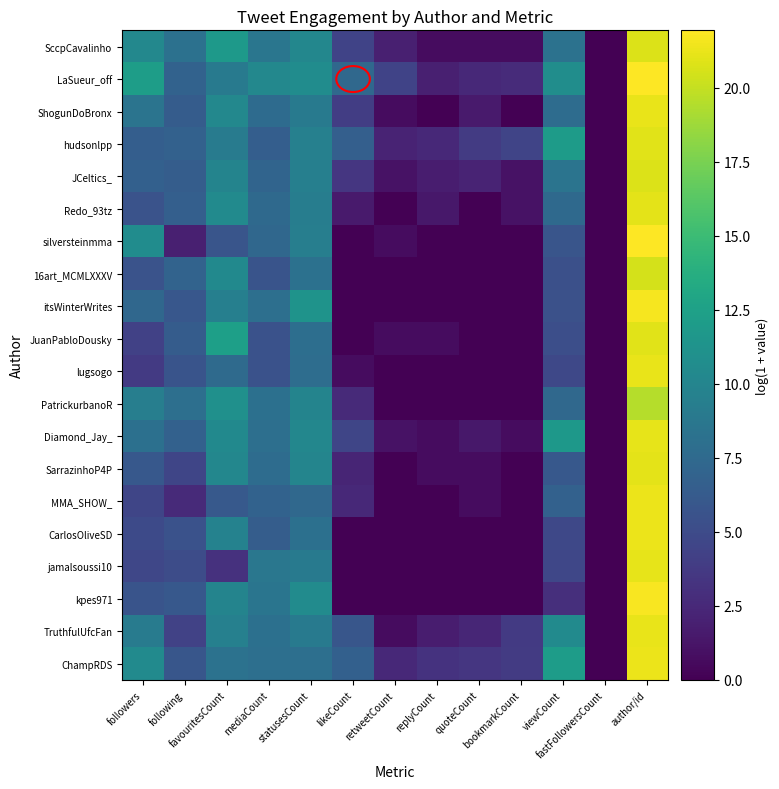

Reading right to left, transcribe all the data shown in this chart.

SccpCavalinho: author/id=20.8	fastFollowersCount=0.0	viewCount=8.2	bookmarkCount=0.7	quoteCount=0.7	replyCount=0.7	retweetCount=1.9	likeCount=4.4	statusesCount=10.2	mediaCount=8.6	favouritesCount=11.8	following=8.2	followers=10.2
LaSueur_off: author/id=21.9	fastFollowersCount=0.0	viewCount=10.8	bookmarkCount=2.7	quoteCount=2.5	replyCount=1.9	retweetCount=4.4	likeCount=7.4	statusesCount=10.7	mediaCount=10.2	favouritesCount=9.0	following=6.9	followers=12.2
ShogunDoBronx: author/id=21.2	fastFollowersCount=0.0	viewCount=7.8	bookmarkCount=0.0	quoteCount=1.6	replyCount=0.0	retweetCount=0.7	likeCount=4.0	statusesCount=9.0	mediaCount=7.7	favouritesCount=10.2	following=6.4	followers=8.4
hudsonlpp: author/id=20.9	fastFollowersCount=0.0	viewCount=12.0	bookmarkCount=4.5	quoteCount=3.8	replyCount=2.6	retweetCount=2.2	likeCount=6.7	statusesCount=9.6	mediaCount=6.5	favouritesCount=9.1	following=6.8	followers=6.6
JCeltics_: author/id=20.8	fastFollowersCount=0.0	viewCount=8.4	bookmarkCount=1.1	quoteCount=2.2	replyCount=1.8	retweetCount=1.1	likeCount=3.4	statusesCount=9.4	mediaCount=7.0	favouritesCount=9.9	following=6.5	followers=6.7
Redo_93tz: author/id=21.0	fastFollowersCount=0.0	viewCount=7.5	bookmarkCount=1.1	quoteCount=0.0	replyCount=1.4	retweetCount=0.0	likeCount=1.6	statusesCount=9.3	mediaCount=7.5	favouritesCount=10.5	following=6.6	followers=5.6
silversteinmma: author/id=21.9	fastFollowersCount=0.0	viewCount=5.8	bookmarkCount=0.0	quoteCount=0.0	replyCount=0.0	retweetCount=0.7	likeCount=0.0	statusesCount=9.4	mediaCount=7.4	favouritesCount=5.8	following=1.9	followers=10.7
16art_MCMLXXXV: author/id=20.5	fastFollowersCount=0.0	viewCount=5.3	bookmarkCount=0.0	quoteCount=0.0	replyCount=0.0	retweetCount=0.0	likeCount=0.0	statusesCount=8.2	mediaCount=5.7	favouritesCount=10.4	following=7.0	followers=5.6
itsWinterWrites: author/id=21.7	fastFollowersCount=0.0	viewCount=5.4	bookmarkCount=0.0	quoteCount=0.0	replyCount=0.0	retweetCount=0.0	likeCount=0.0	statusesCount=11.2	mediaCount=8.1	favouritesCount=9.5	following=5.9	followers=7.4
JuanPabloDousky: author/id=21.0	fastFollowersCount=0.0	viewCount=5.3	bookmarkCount=0.0	quoteCount=0.0	replyCount=0.7	retweetCount=0.7	likeCount=0.0	statusesCount=7.9	mediaCount=5.5	favouritesCount=12.4	following=6.3	followers=4.3
lugsogo: author/id=21.2	fastFollowersCount=0.0	viewCount=4.8	bookmarkCount=0.0	quoteCount=0.0	replyCount=0.0	retweetCount=0.0	likeCount=0.7	statusesCount=7.9	mediaCount=5.6	favouritesCount=7.6	following=5.7	followers=3.8
PatrickurbanoR: author/id=19.5	fastFollowersCount=0.0	viewCount=7.4	bookmarkCount=0.0	quoteCount=0.0	replyCount=0.0	retweetCount=0.0	likeCount=2.6	statusesCount=9.9	mediaCount=8.1	favouritesCount=11.0	following=8.0	followers=9.4
Diamond_Jay_: author/id=21.2	fastFollowersCount=0.0	viewCount=11.7	bookmarkCount=0.7	quoteCount=1.4	replyCount=0.7	retweetCount=1.1	likeCount=4.6	statusesCount=10.2	mediaCount=8.0	favouritesCount=10.4	following=6.8	followers=8.1
SarrazinhoP4P: author/id=21.1	fastFollowersCount=0.0	viewCount=6.0	bookmarkCount=0.0	quoteCount=0.7	replyCount=0.7	retweetCount=0.0	likeCount=2.3	statusesCount=9.9	mediaCount=7.7	favouritesCount=10.2	following=4.6	followers=6.0
MMA_SHOW_: author/id=21.3	fastFollowersCount=0.0	viewCount=6.9	bookmarkCount=0.0	quoteCount=0.7	replyCount=0.0	retweetCount=0.0	likeCount=2.6	statusesCount=7.4	mediaCount=6.9	favouritesCount=6.1	following=2.6	followers=4.6
CarlosOliveSD: author/id=21.3	fastFollowersCount=0.0	viewCount=4.7	bookmarkCount=0.0	quoteCount=0.0	replyCount=0.0	retweetCount=0.0	likeCount=0.0	statusesCount=8.1	mediaCount=6.5	favouritesCount=9.7	following=5.5	followers=4.9
jamalsoussi10: author/id=21.1	fastFollowersCount=0.0	viewCount=4.7	bookmarkCount=0.0	quoteCount=0.0	replyCount=0.0	retweetCount=0.0	likeCount=0.0	statusesCount=8.9	mediaCount=8.7	favouritesCount=3.1	following=5.1	followers=4.7
kpes971: author/id=21.7	fastFollowersCount=0.0	viewCount=3.0	bookmarkCount=0.0	quoteCount=0.0	replyCount=0.0	retweetCount=0.0	likeCount=0.0	statusesCount=10.6	mediaCount=8.5	favouritesCount=9.9	following=6.0	followers=5.7
TruthfulUfcFan: author/id=21.2	fastFollowersCount=0.0	viewCount=10.5	bookmarkCount=3.8	quoteCount=2.4	replyCount=1.8	retweetCount=0.7	likeCount=5.9	statusesCount=9.0	mediaCount=8.1	favouritesCount=9.5	following=4.3	followers=9.2
ChampRDS: author/id=21.3	fastFollowersCount=0.0	viewCount=12.1	bookmarkCount=3.8	quoteCount=3.4	replyCount=3.2	retweetCount=2.6	likeCount=6.7	statusesCount=8.0	mediaCount=8.0	favouritesCount=8.3	following=5.9	followers=10.5